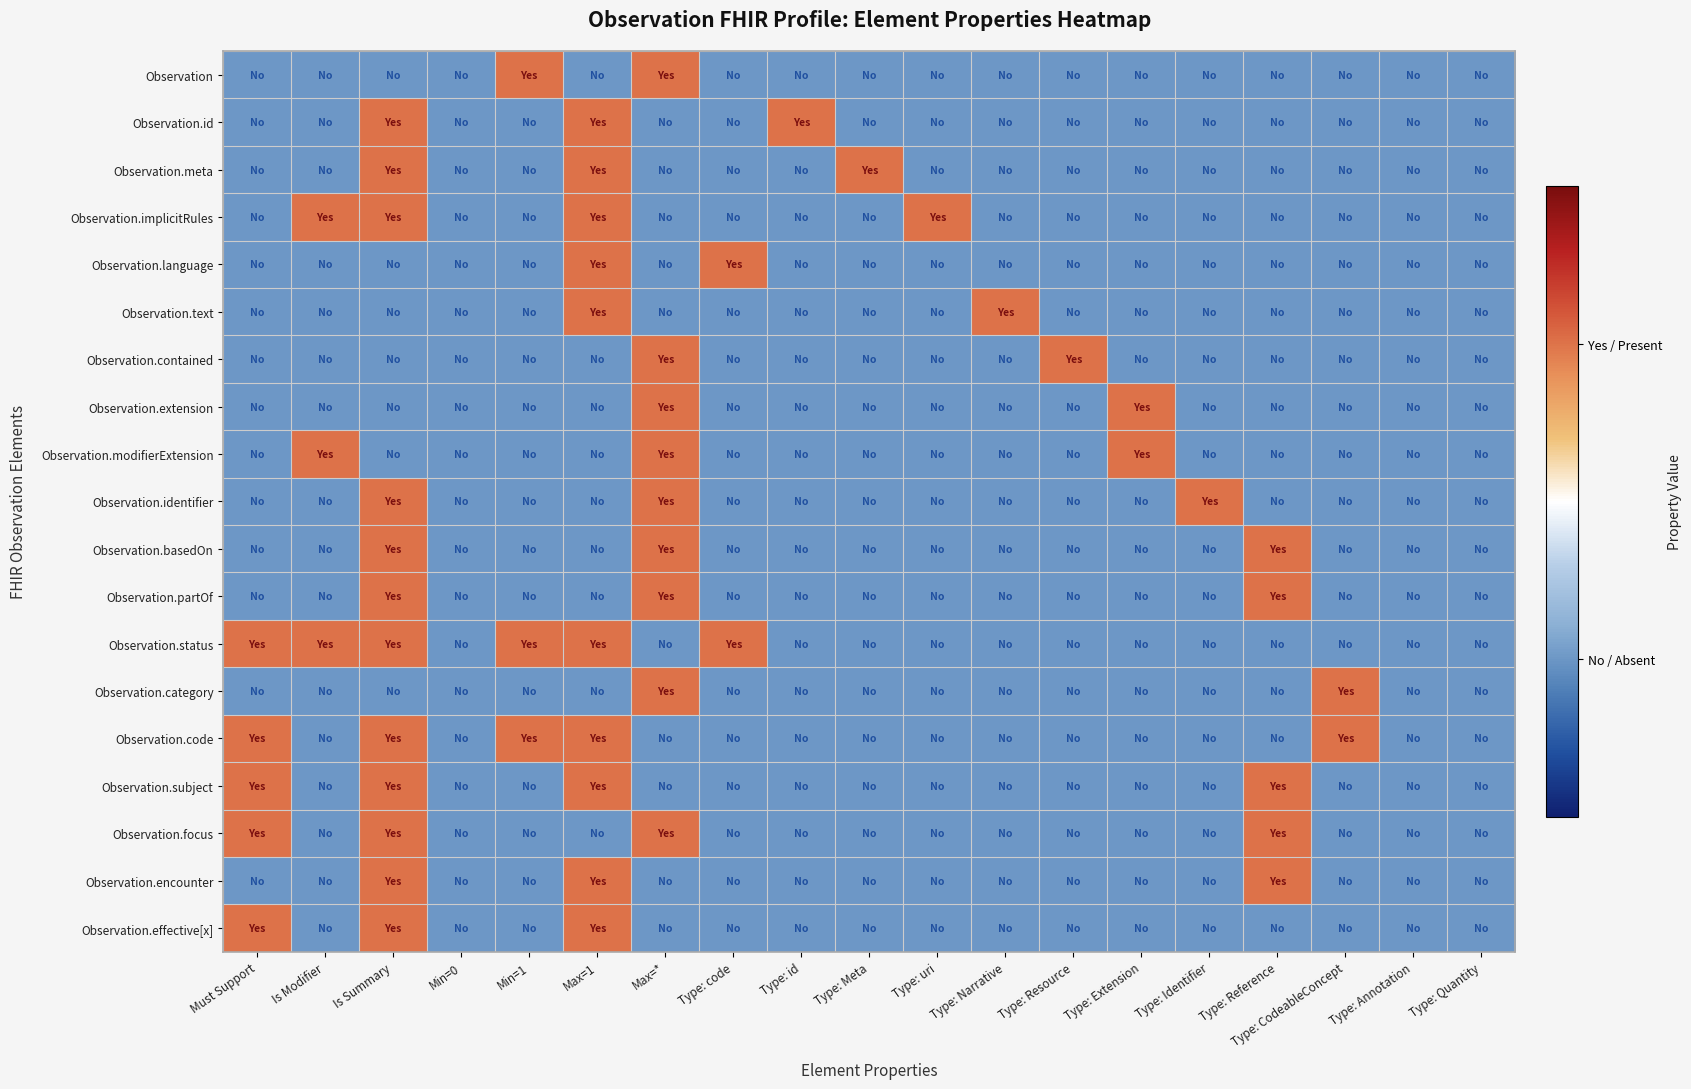

Which has a higher value, Is Summary or Max=*?

Max=*